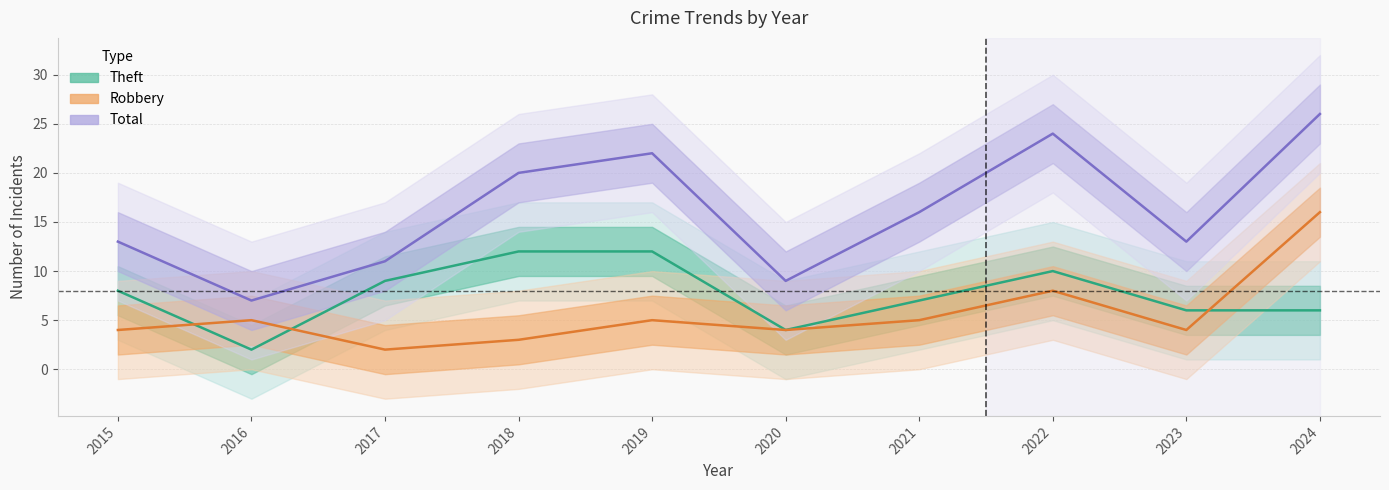

What is the minimum value shown in the chart?

2